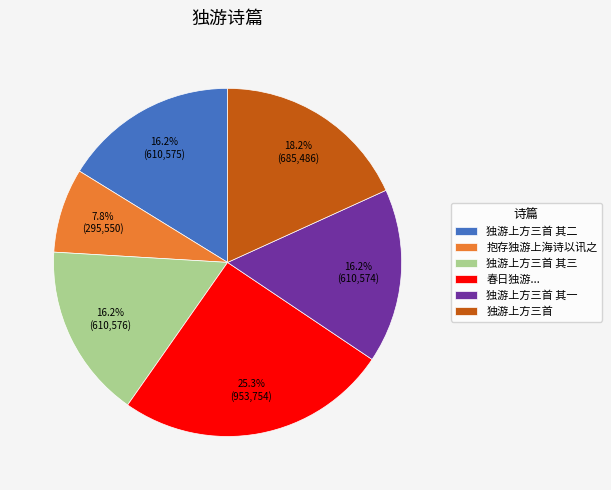

What is the ratio of the value at 春日独游... to the value at 独游上方三首 其二?

1.6